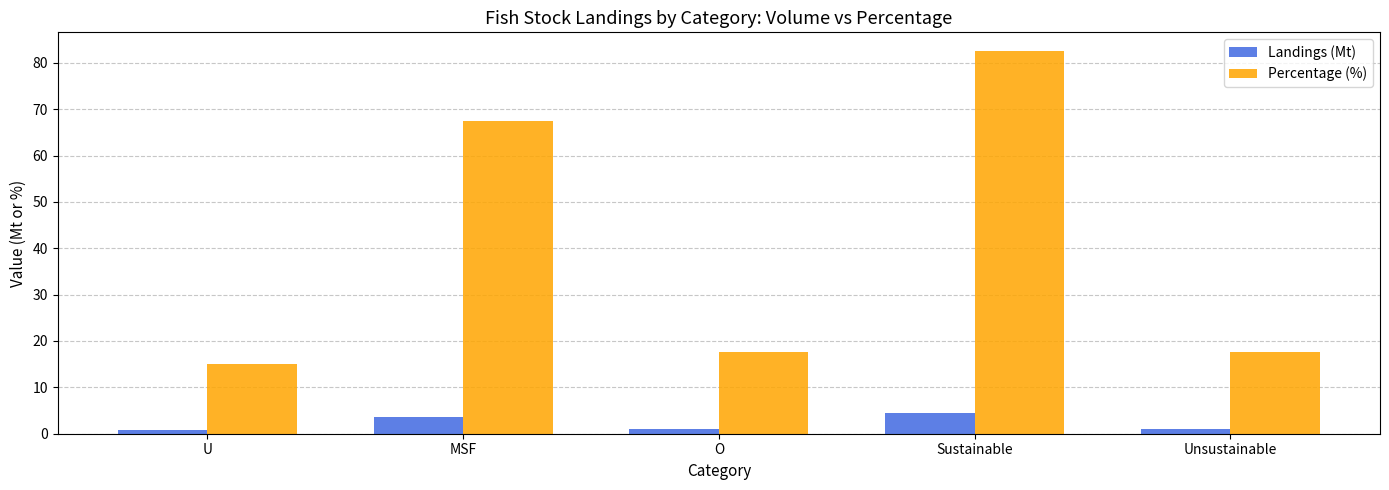

What is the difference between the highest and lowest values at MSF?

63.8